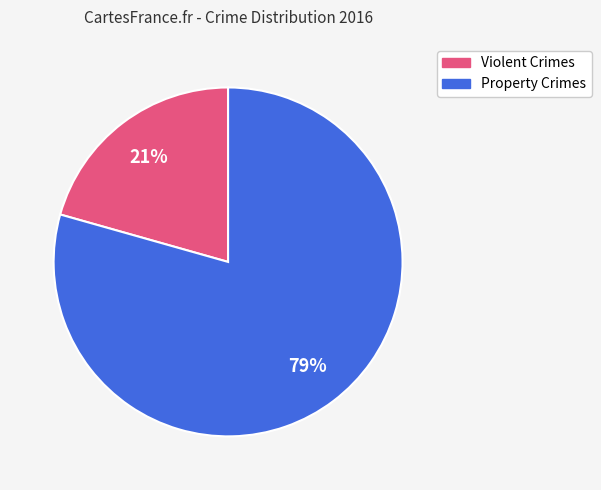

To the nearest percent, what is the average slice percentage?

50%